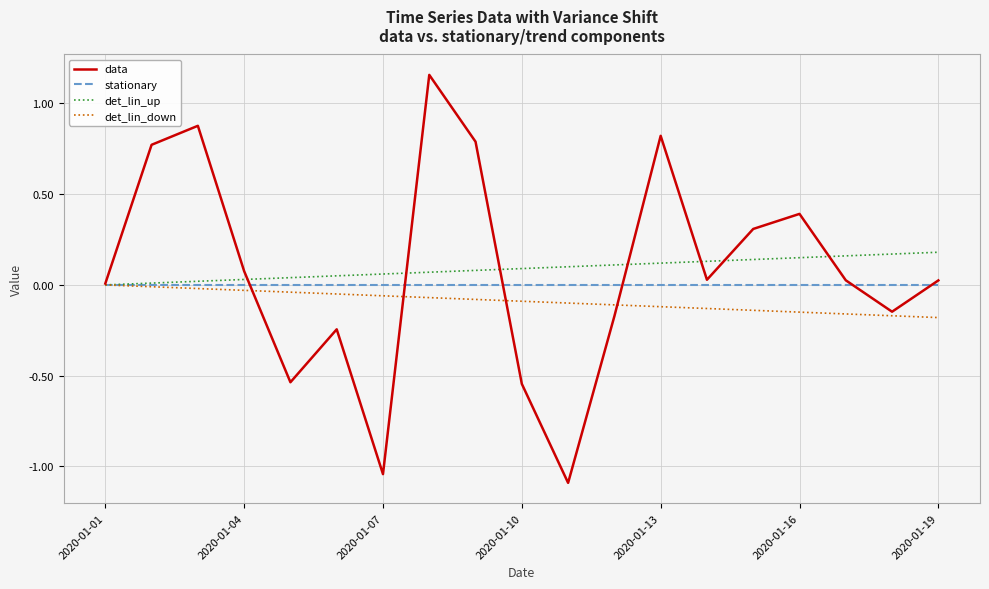

List the series in order of their peak value, lowest first.

stationary, det_lin_down, det_lin_up, data